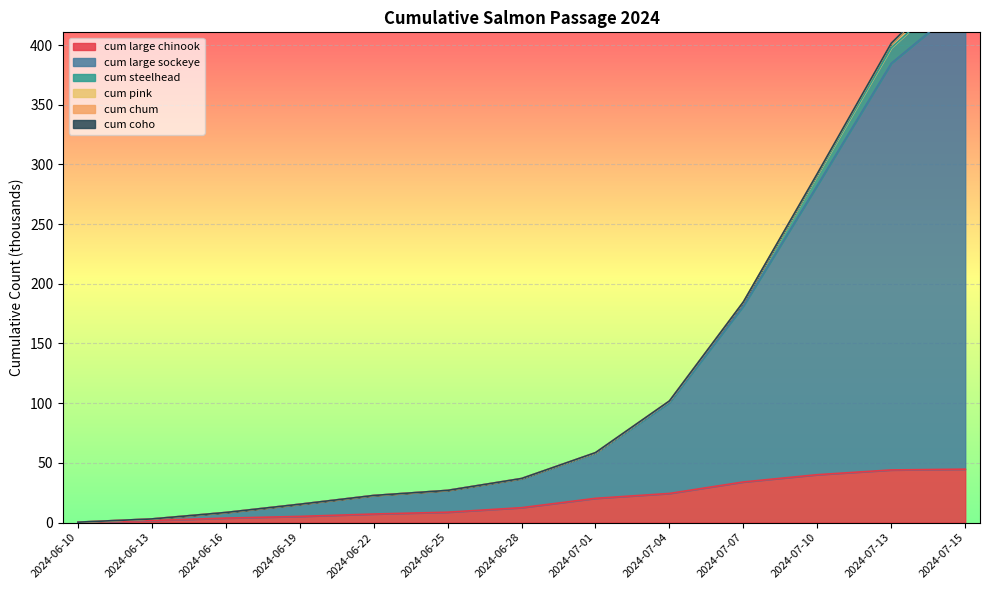

What position from the right is 2024-07-10?

3